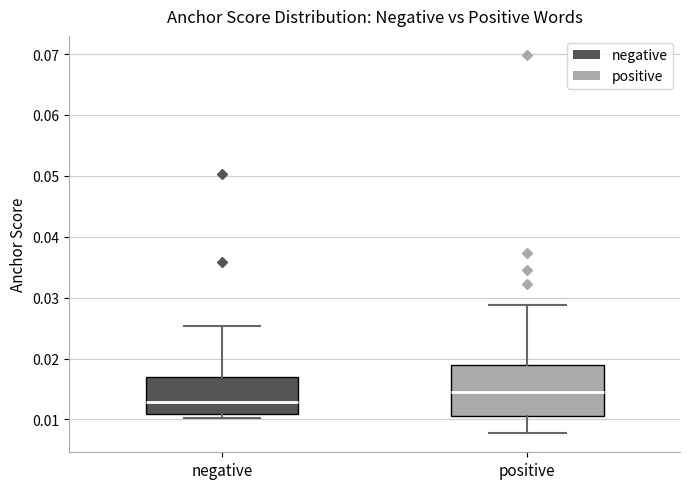

Reading left to right, transcribe this box plot: for each box, give where its median line is, the range the box spans, and where its two whiskers end, as read against the y-axis. The values are not printed on the chart, so give them approximately, as read against the axis.

negative: median 0.013, box 0.011 to 0.017, whiskers 0.010 to 0.025
positive: median 0.014, box 0.011 to 0.019, whiskers 0.008 to 0.029